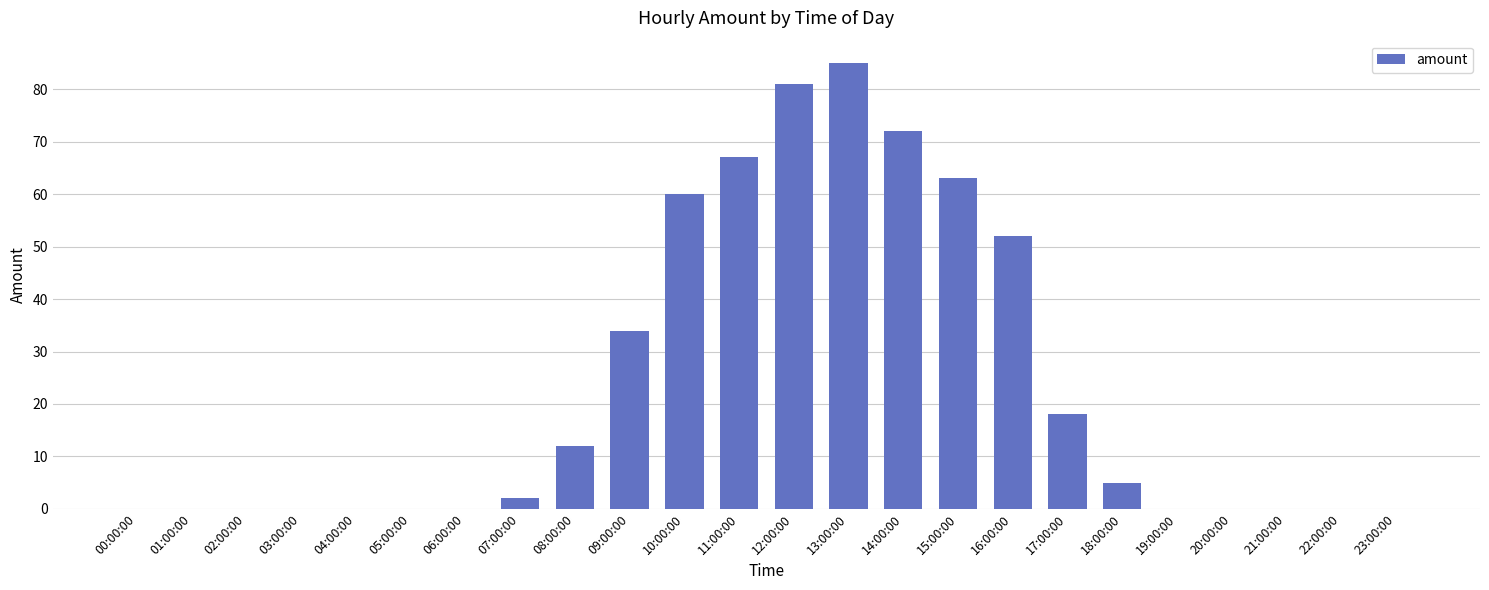

Reading right to left, what are all the values shown in this chart?

23:00:00=0	22:00:00=0	21:00:00=0	20:00:00=0	19:00:00=0	18:00:00=5	17:00:00=18	16:00:00=52	15:00:00=63	14:00:00=72	13:00:00=85	12:00:00=81	11:00:00=67	10:00:00=60	09:00:00=34	08:00:00=12	07:00:00=2	06:00:00=0	05:00:00=0	04:00:00=0	03:00:00=0	02:00:00=0	01:00:00=0	00:00:00=0